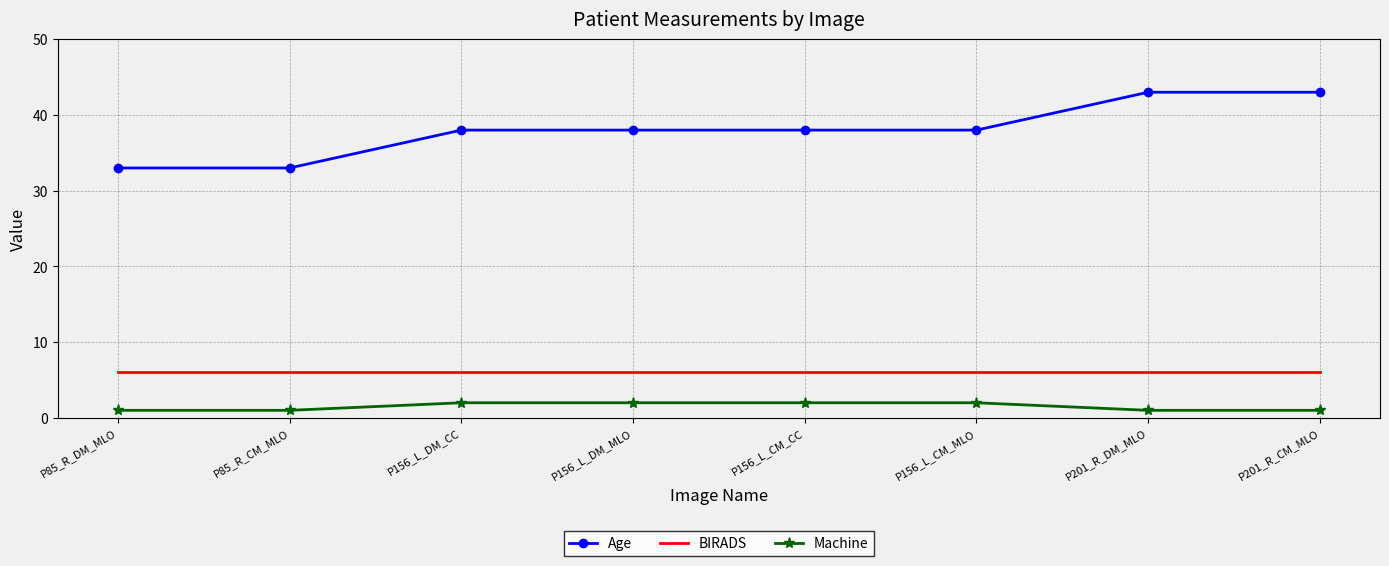

What is the smallest value displayed?

1